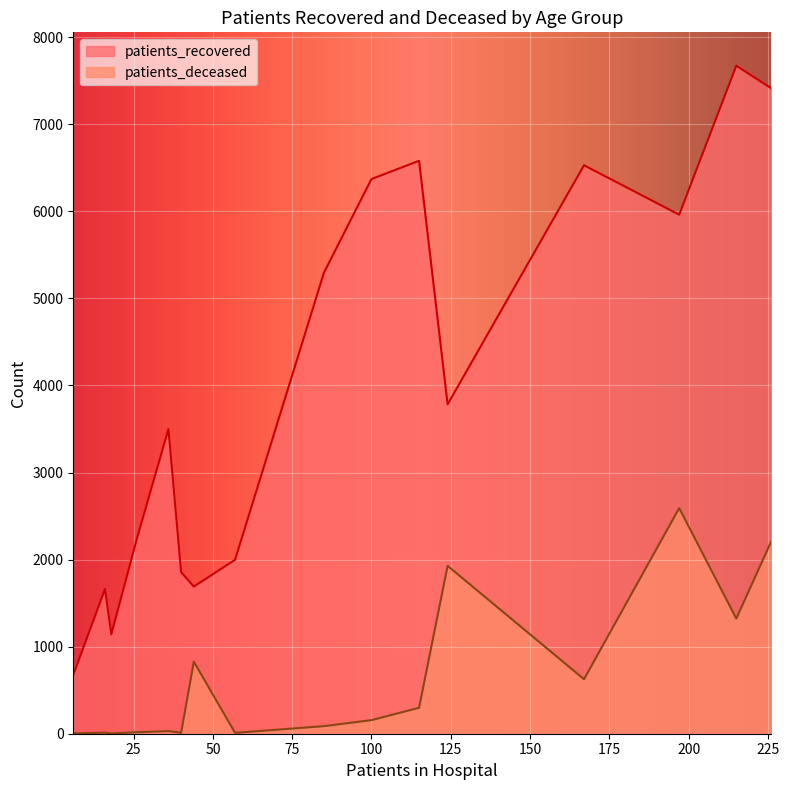

True or false: patients_recovered and patients_deceased intersect in this chart.

False